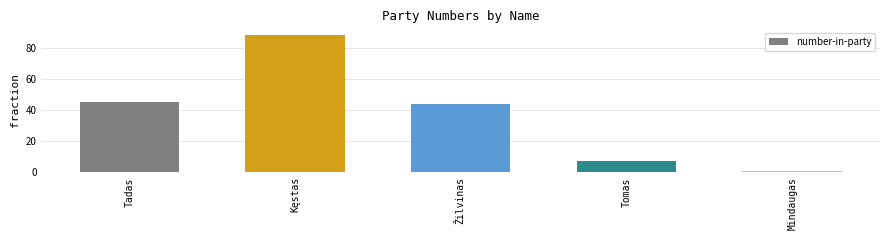

How many bars are there in total?

5